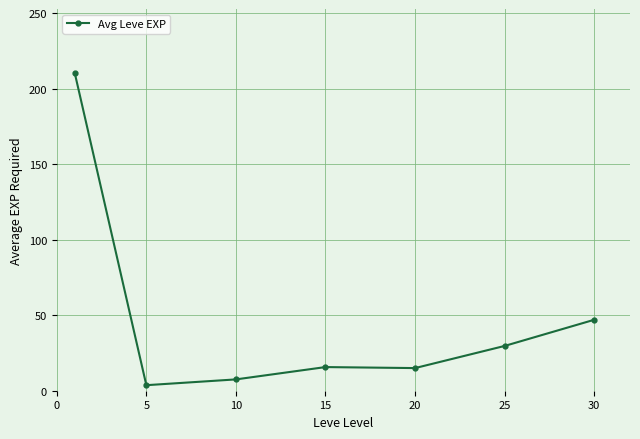

How many data points does each series have?

7